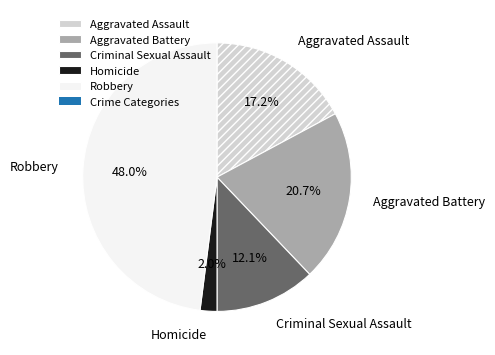

Which has a higher value, Homicide or Robbery?

Robbery